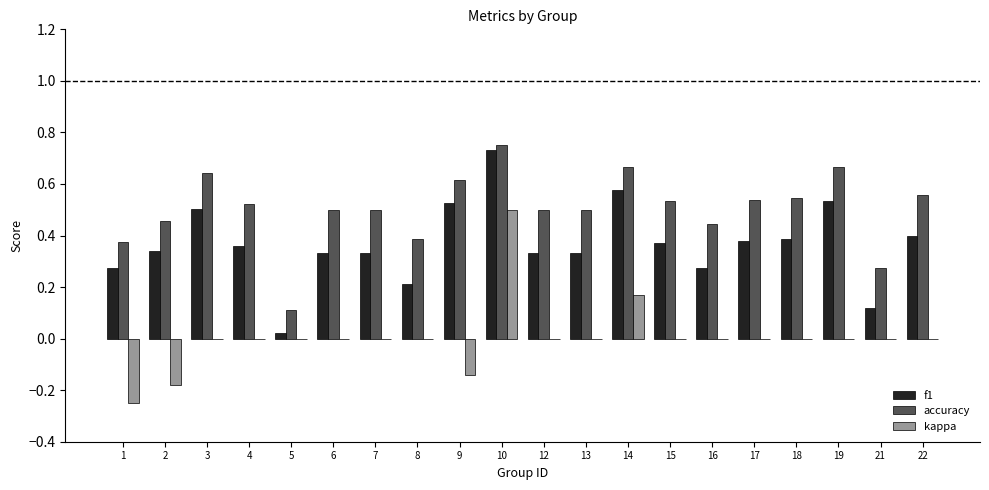

Is it true that f1 equals 0.1 at 8?

False